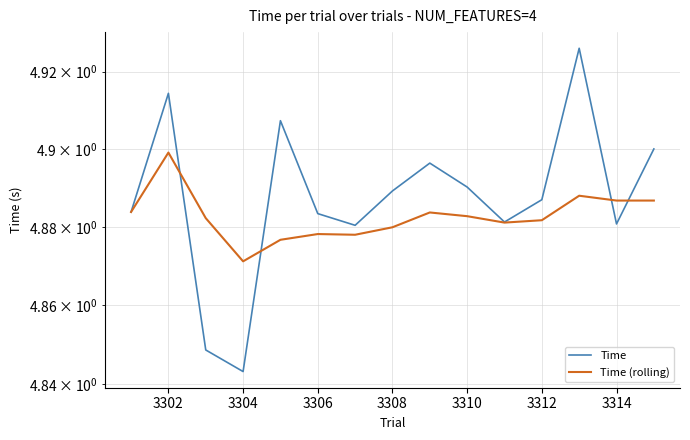

The value of Time (rolling) at 3312 is 4.9. True or false?

True